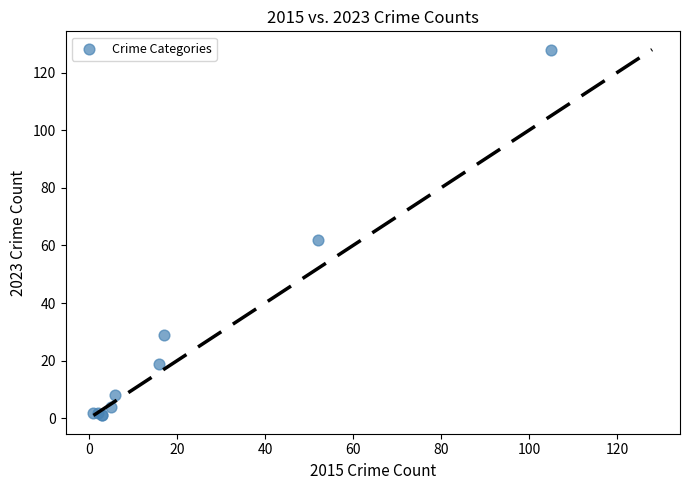

What Y value in the scatter plot is closest to 64?

62